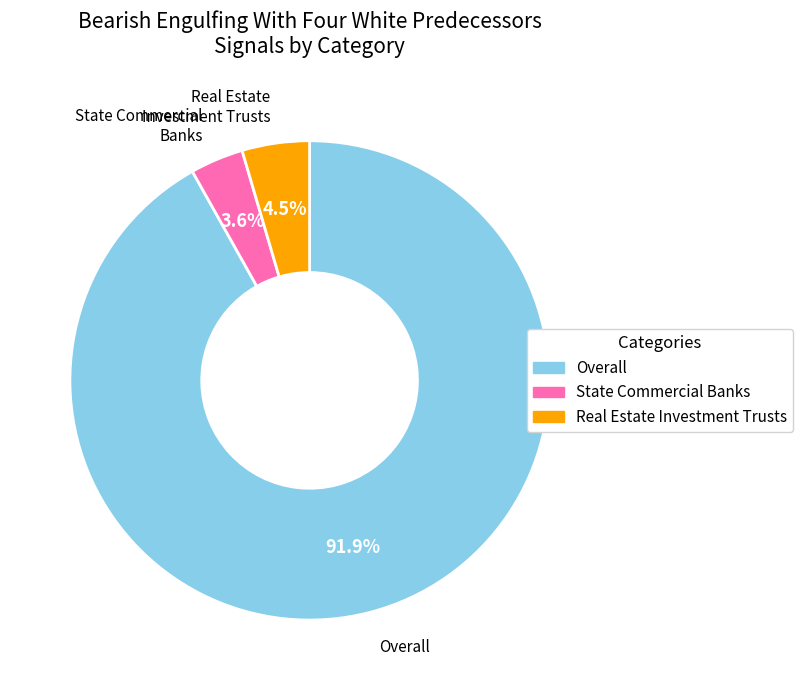

What is the smallest slice in the pie chart?

State Commercial Banks